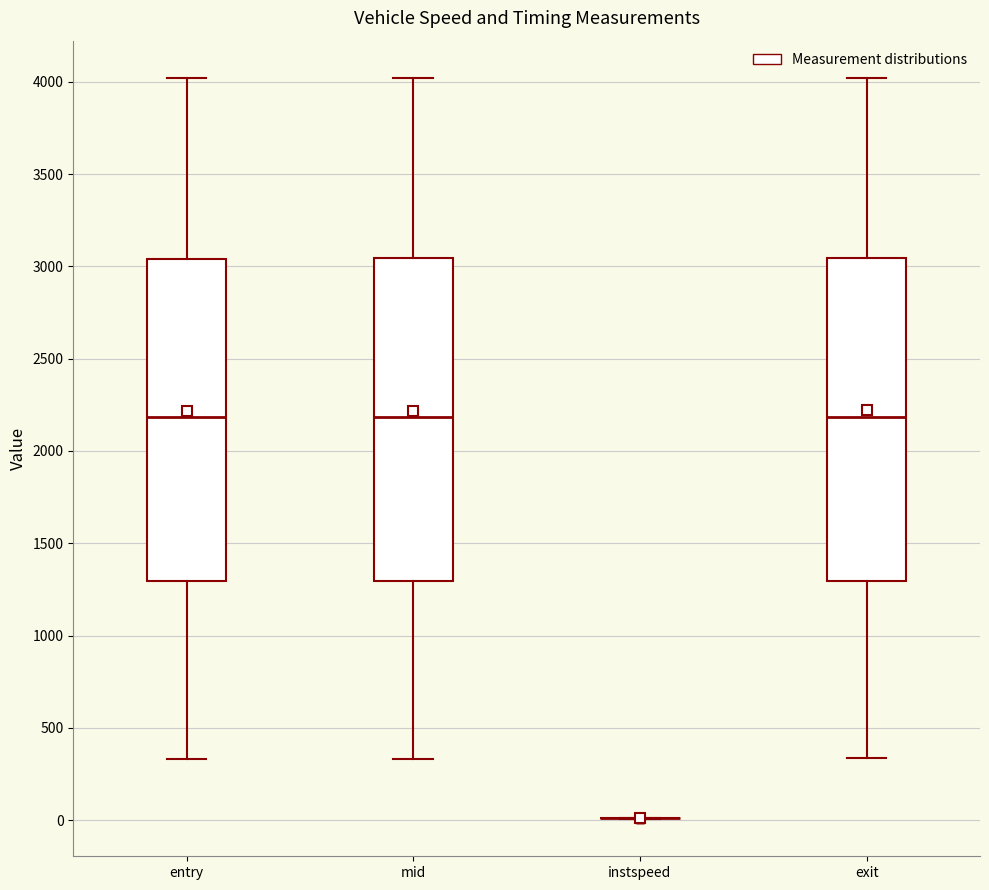

Where does the median line of the box for exit sit on the y-axis? The values are not printed on the chart, so give them approximately, as read against the axis.

2200